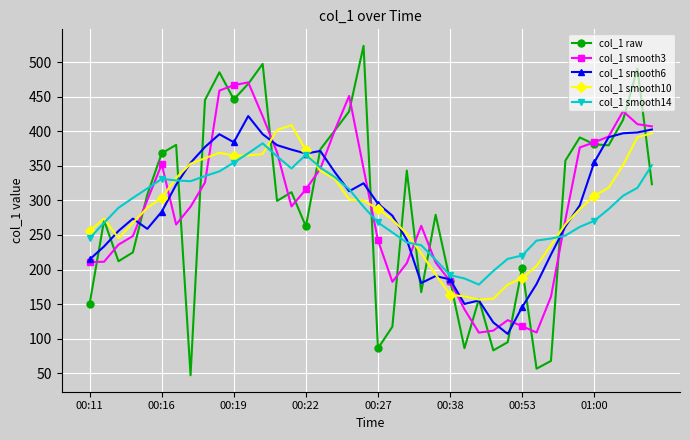

Which series has the largest range (max minus min)?

col_1 raw